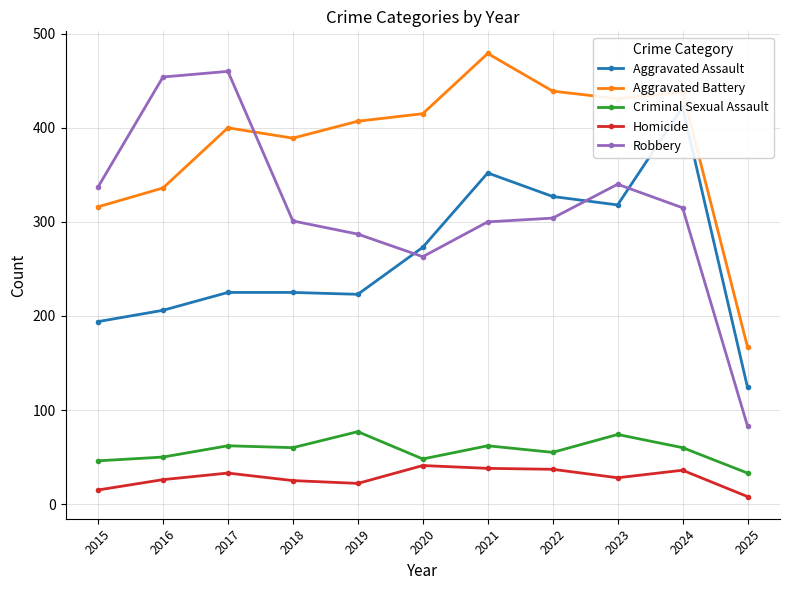

What are all the series names shown in the legend?

Aggravated Assault, Aggravated Battery, Criminal Sexual Assault, Homicide, Robbery